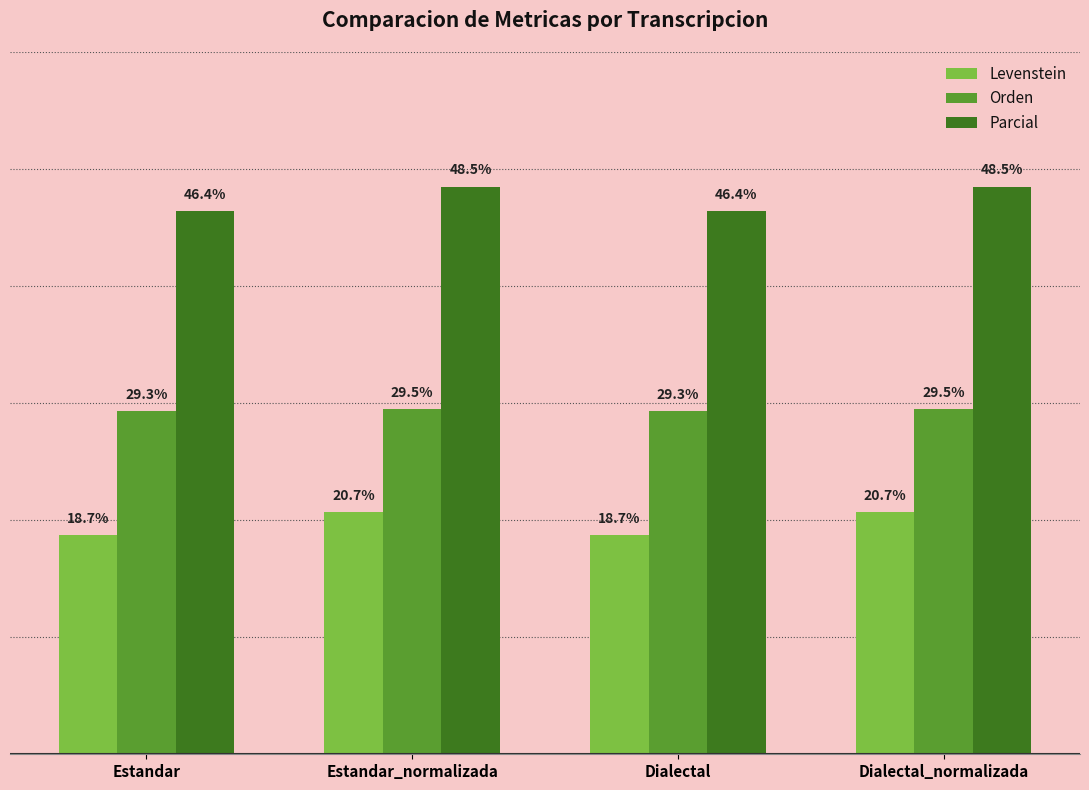

Which series has the widest spread of values?

Parcial